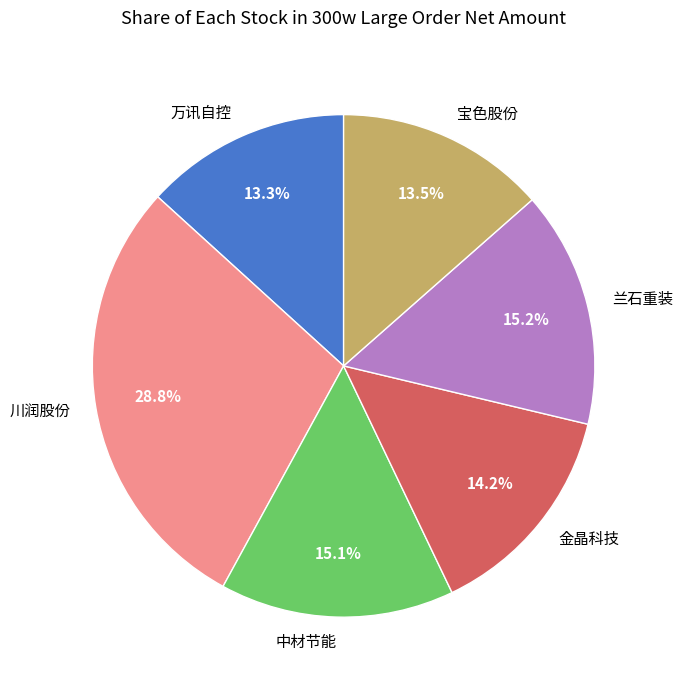

Combined, do 万讯自控 and 宝色股份 account for over 50%?

No